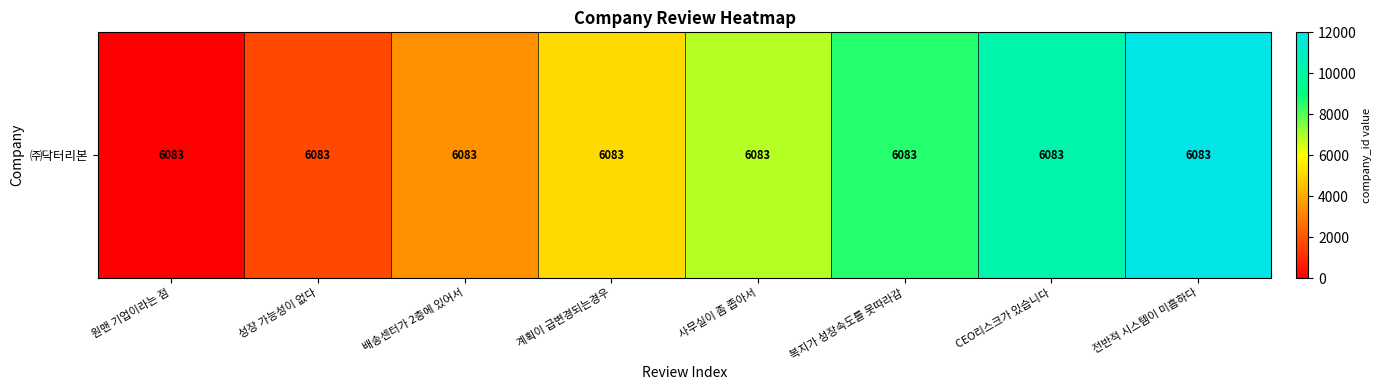

At which label does the data first exceed 6857?

사무실이 좀 좁아서